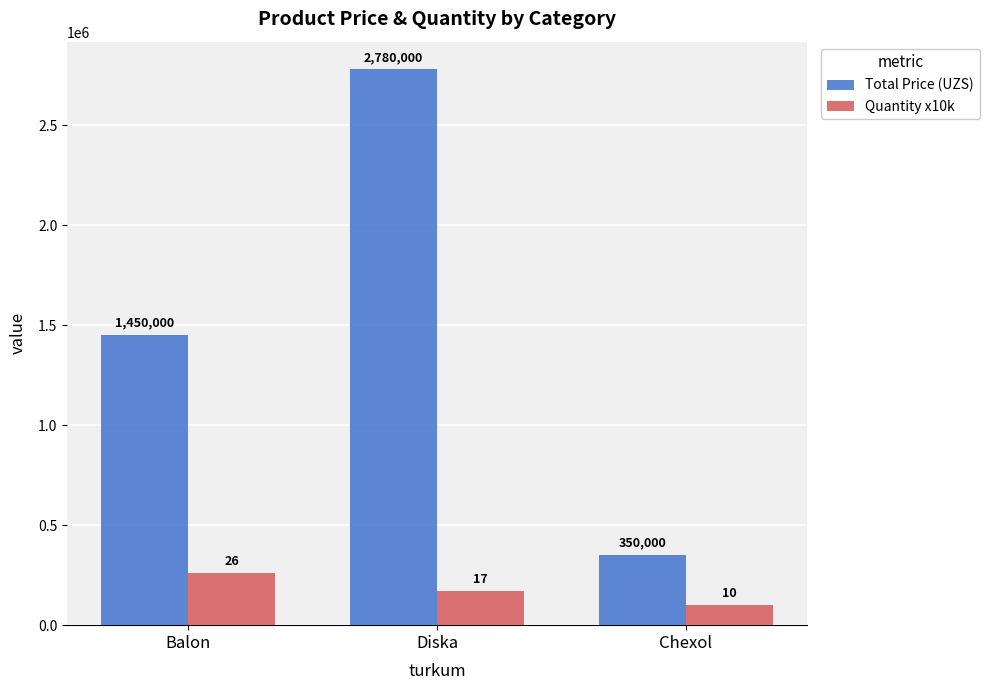

What is the smallest value displayed?

100000